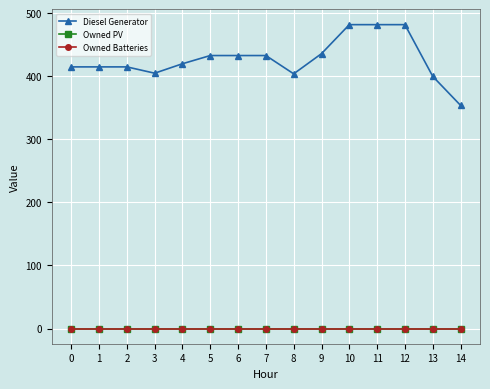

At 12, list the series in order from smallest to largest.

Owned PV, Owned Batteries, Diesel Generator